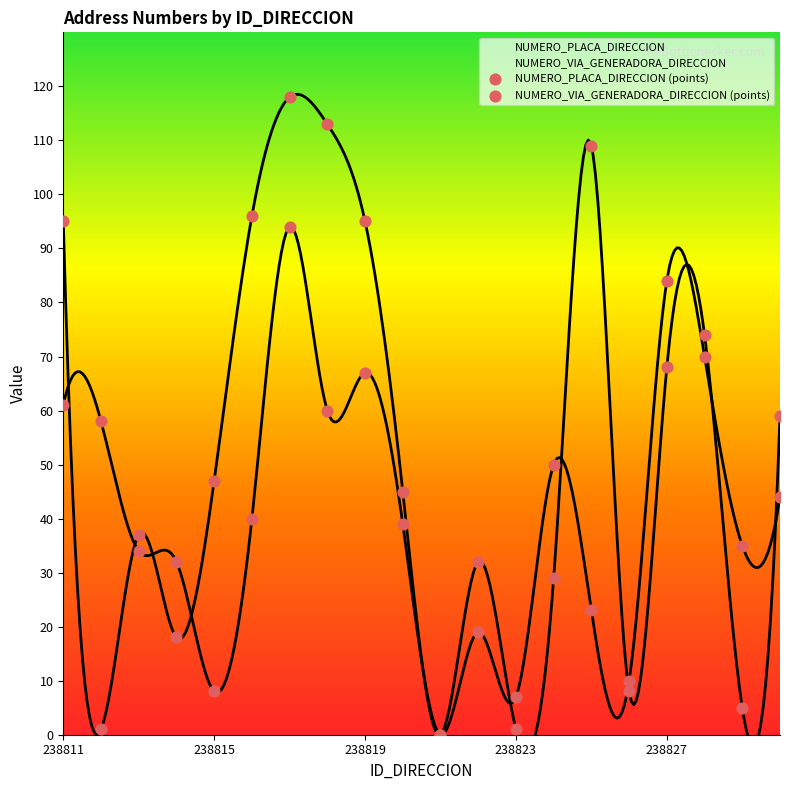

Which series has the largest total across all categories?

NUMERO_VIA_GENERADORA_DIRECCION (points)